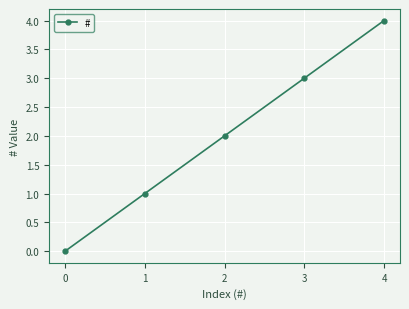

What is the change in value from 0 to 1?

+1